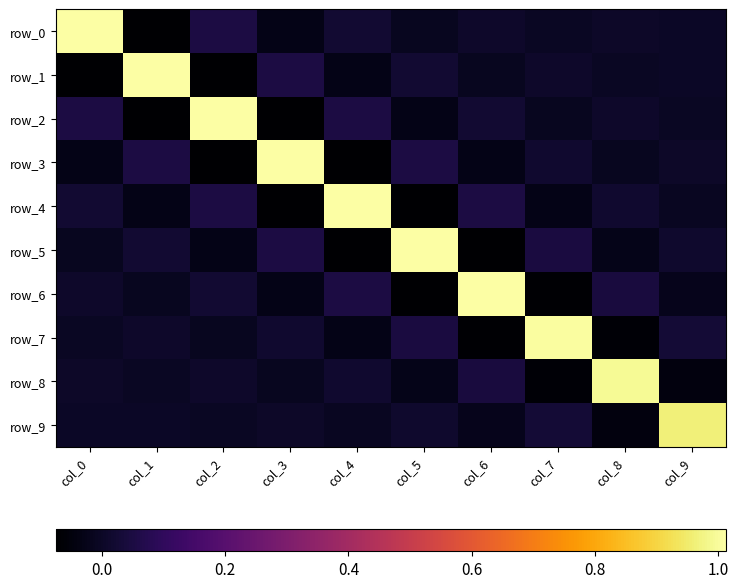

Is it true that row_9 equals 0.0 at col_1?

False